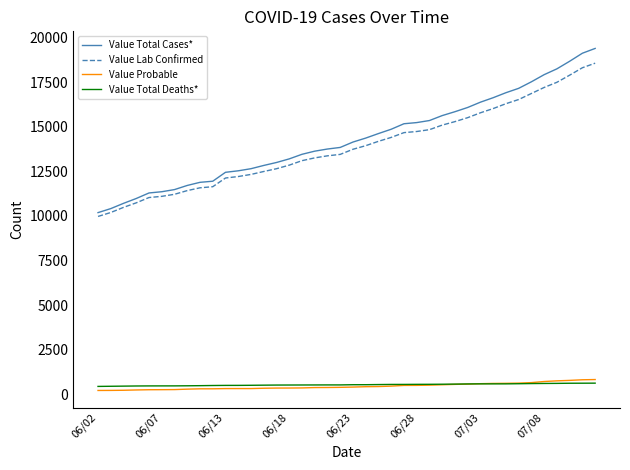

What are all the series names shown in the legend?

Value Total Cases*, Value Lab Confirmed, Value Probable, Value Total Deaths*